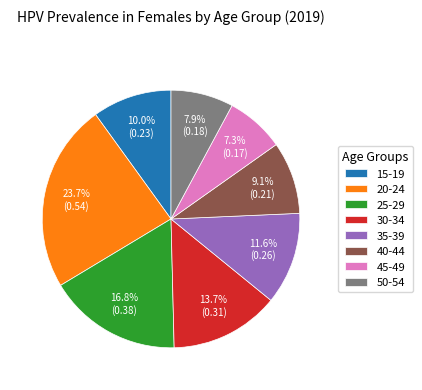

Rank the categories by value from highest to lowest.

20-24, 25-29, 30-34, 35-39, 15-19, 40-44, 50-54, 45-49